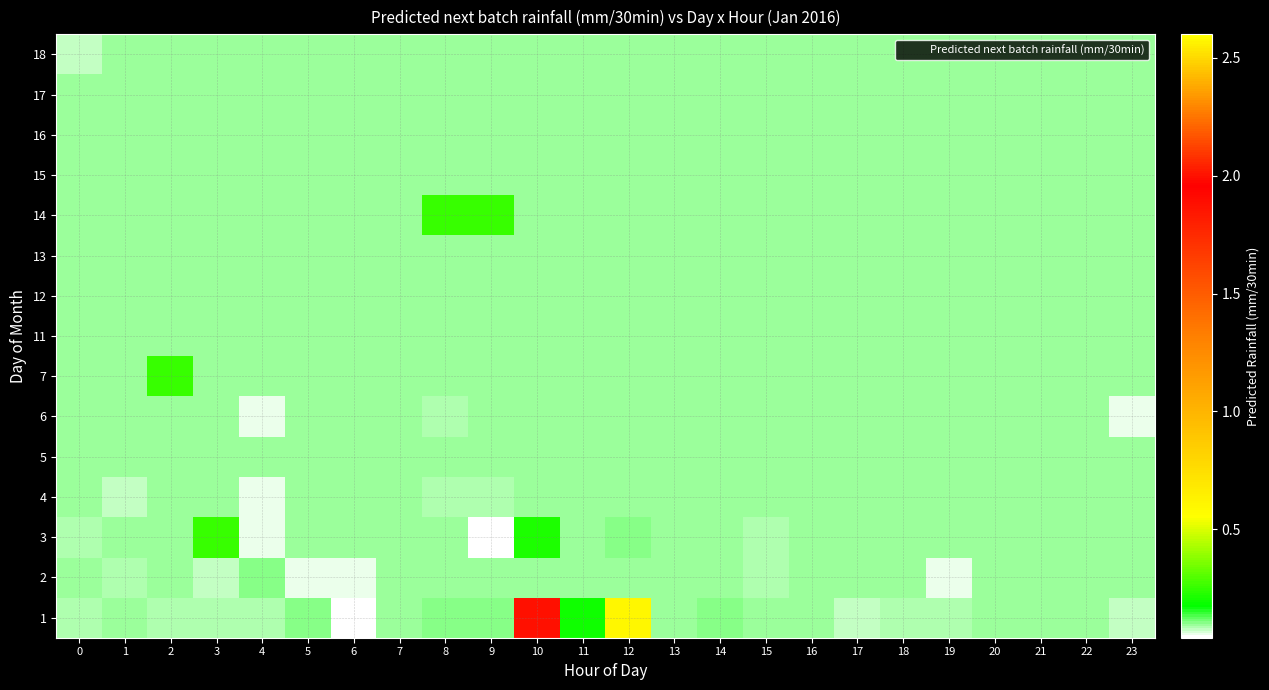

Rank the series at 22 from lowest to highest value.

1, 2, 3, 4, 5, 6, 7, 11, 12, 13, 14, 15, 16, 17, 18